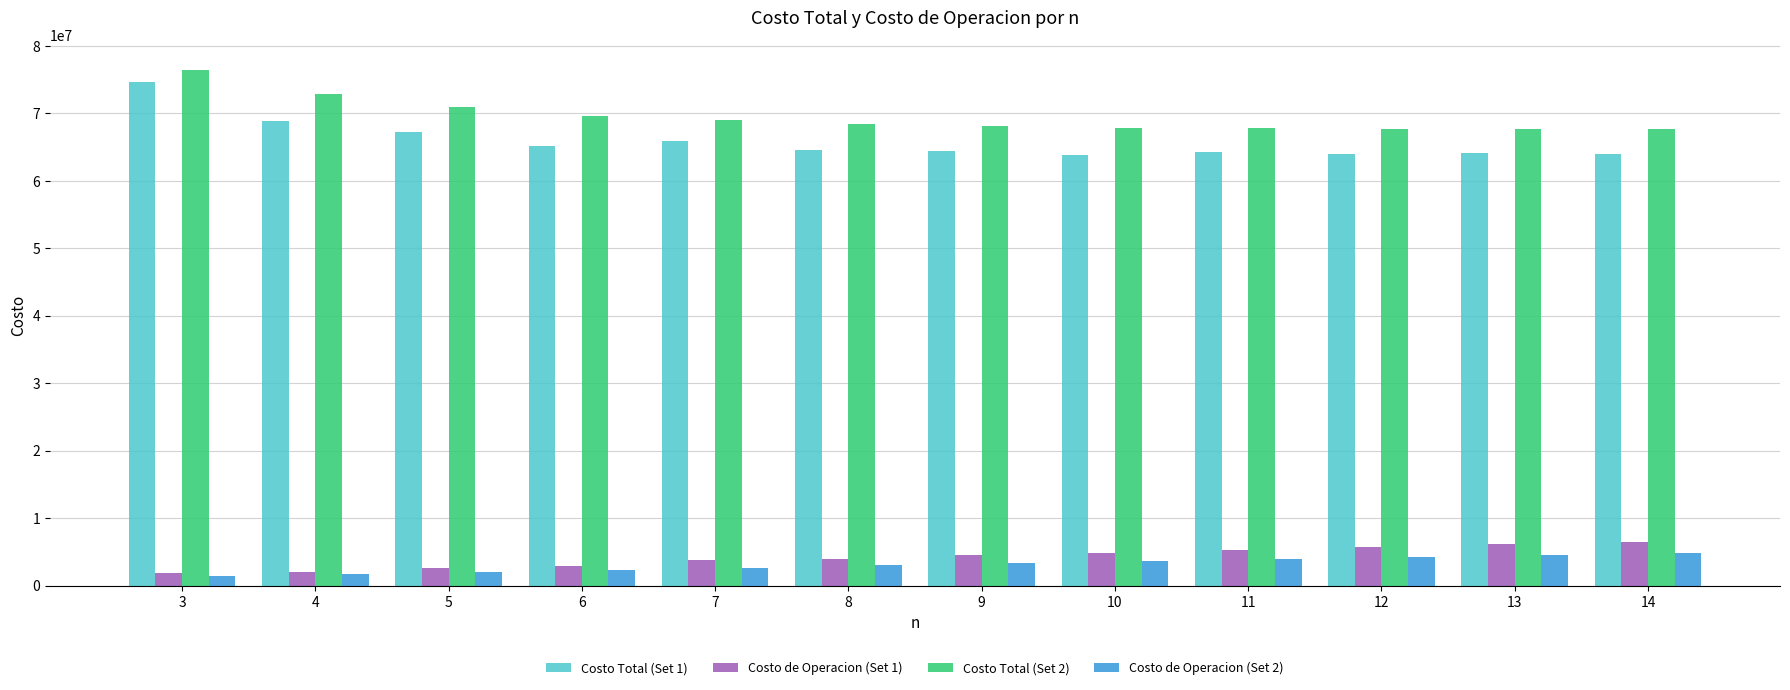

What is the minimum value for Costo Total (Set 2)?

67704193.3